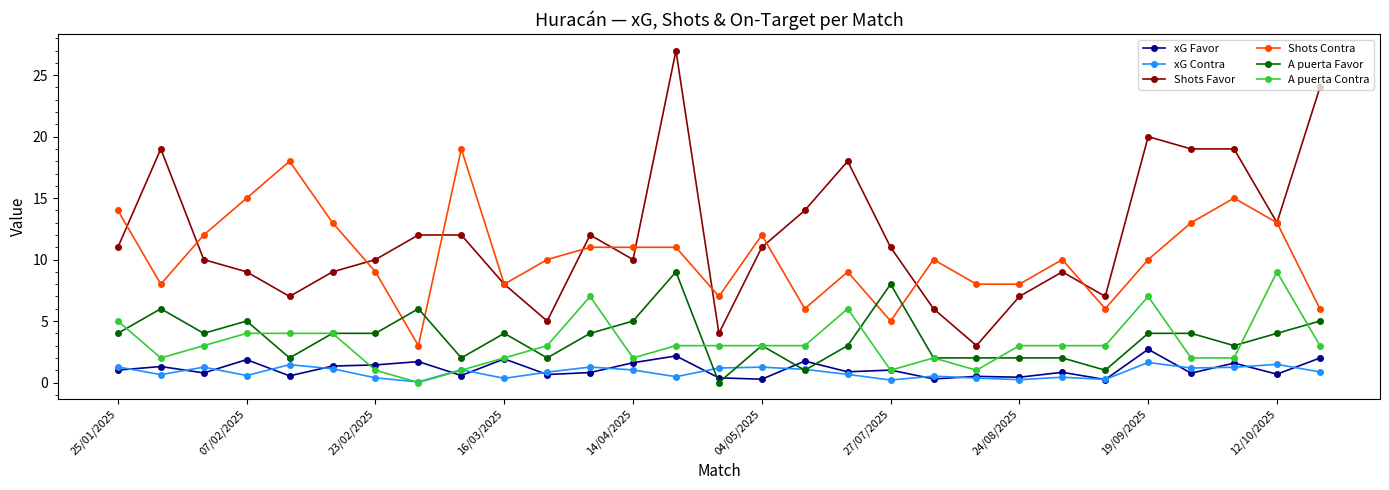

What is the value of the xG Contra point at the 28th from the left?

1.5